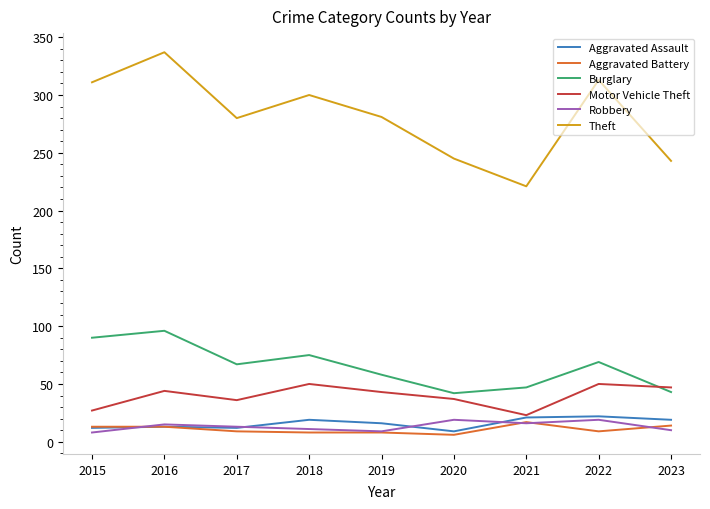

Count the number of categories in the chart.

9